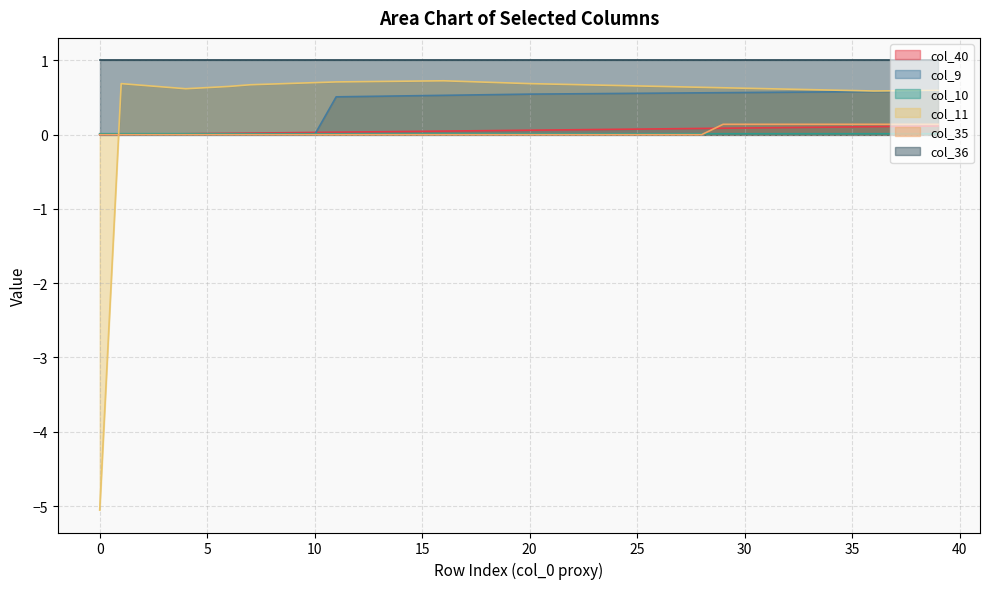

True or false: col_10 and col_40 intersect in this chart.

True